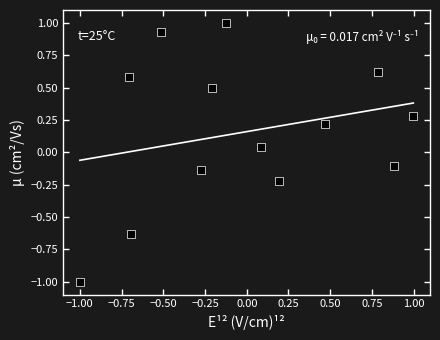

What is the range of X values (max minus min)?

2.0